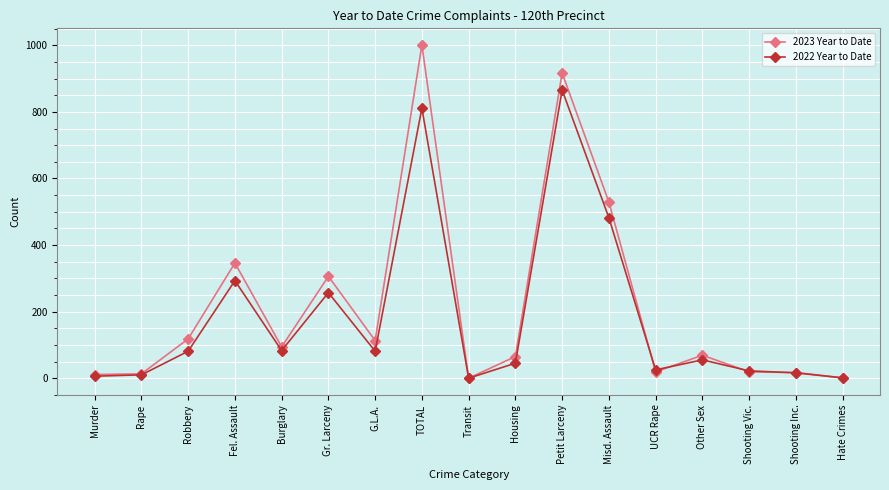

How many series are shown in this chart?

2